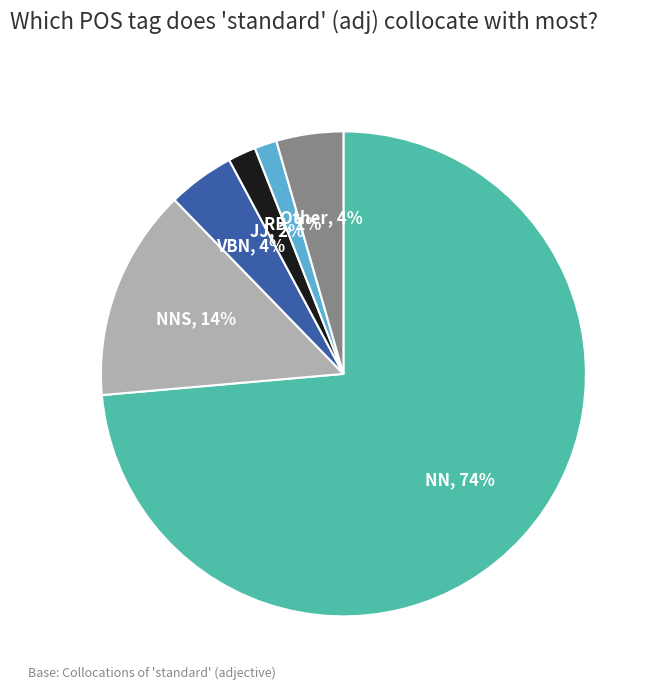

To the nearest percent, what is the average slice percentage?

17%